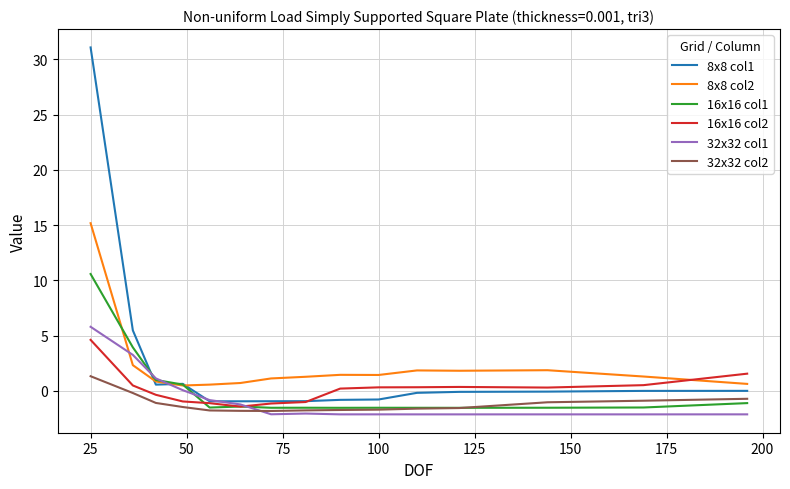

What is the highest value of the 8x8 col1 series?

31.1